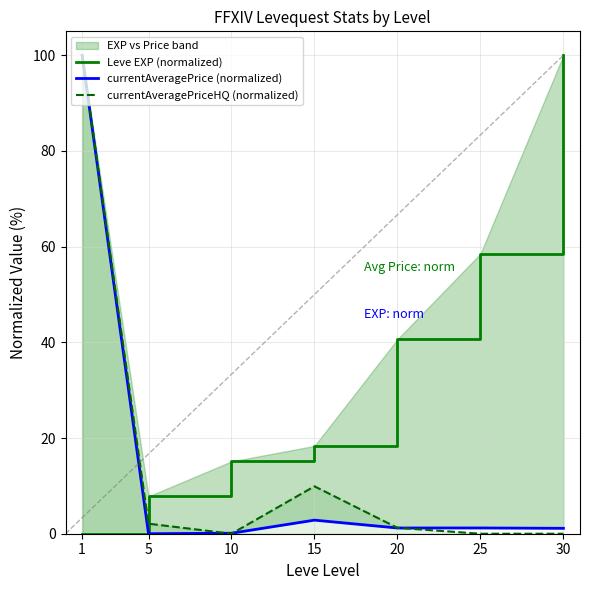

Reading left to right, transcribe all the data shown in this chart.

Leve EXP (normalized): 0.0	7.8	15.1	18.4	40.6	58.5	100.0
currentAveragePrice (normalized): 100.0	0.0	0.1	2.8	1.2	1.2	1.1
currentAveragePriceHQ (normalized): 100.0	2.1	0.0	9.9	1.2	0.0	0.0